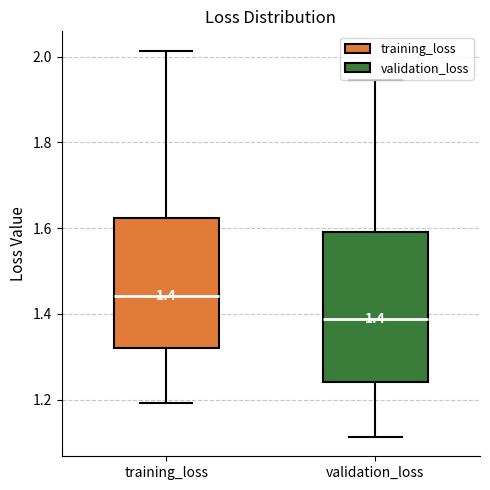

Which box's median line is the highest?

training_loss